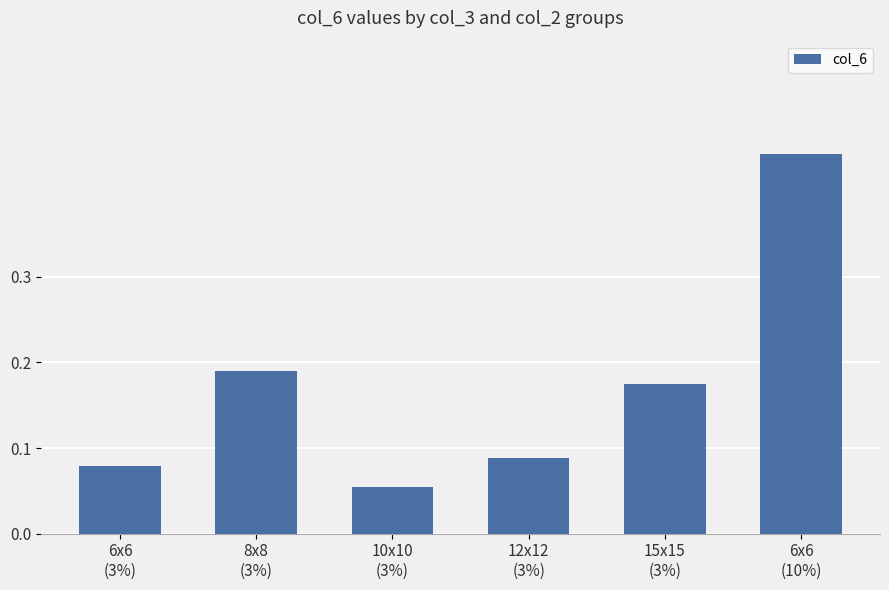

The value at 15x15
(3%) is 0.1. True or false?

False